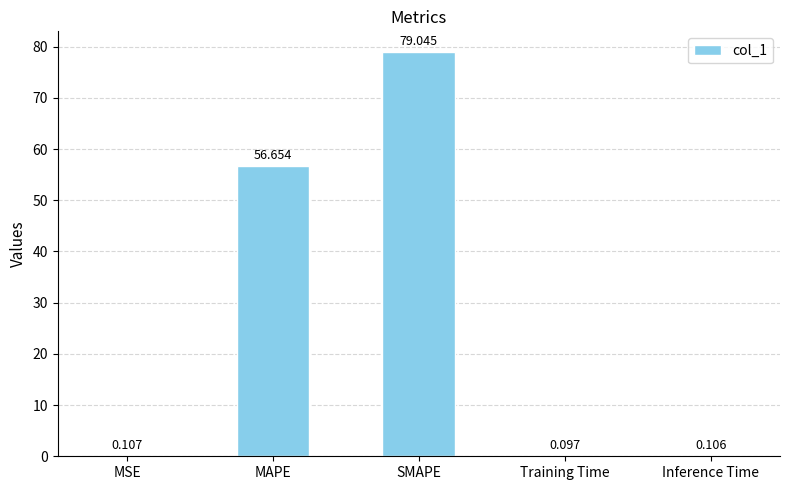

At which category does the chart reach its peak across all series?

SMAPE